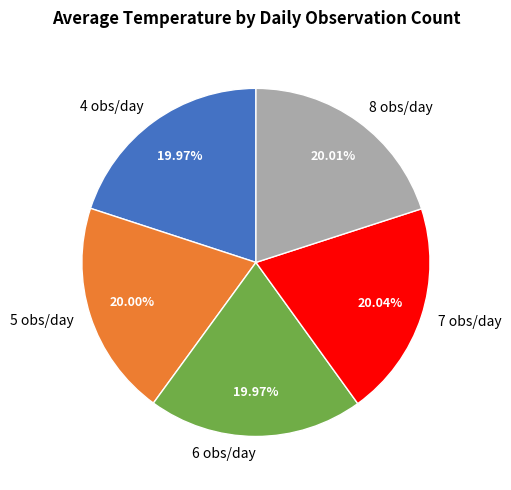

True or false: 8 accounts for 30% of the total.

False